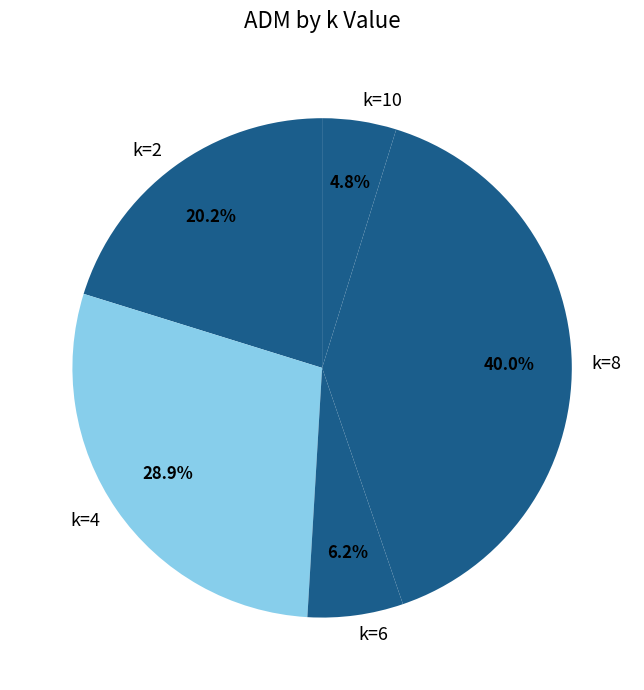

What percentage is the k=4 slice, to the nearest percent?

29%